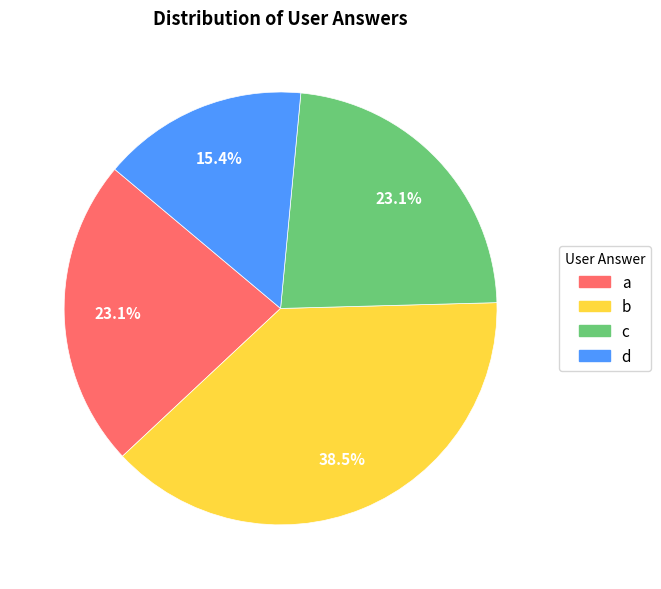

What percentage is the a slice, to the nearest percent?

23%